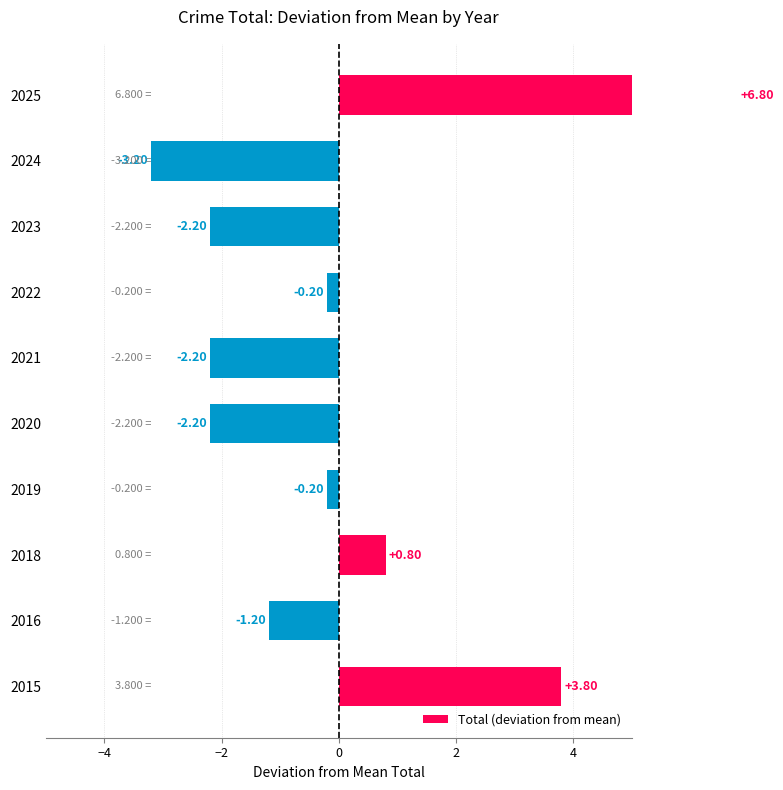

The chart shows a value of -0.2 at 2022. True or false?

True